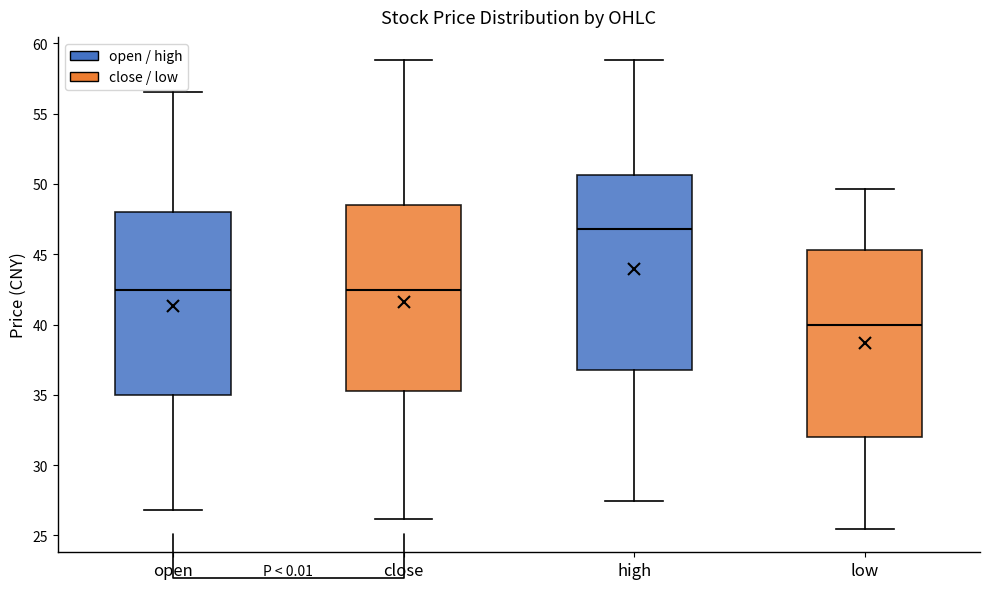

Which box has the highest median line?

high